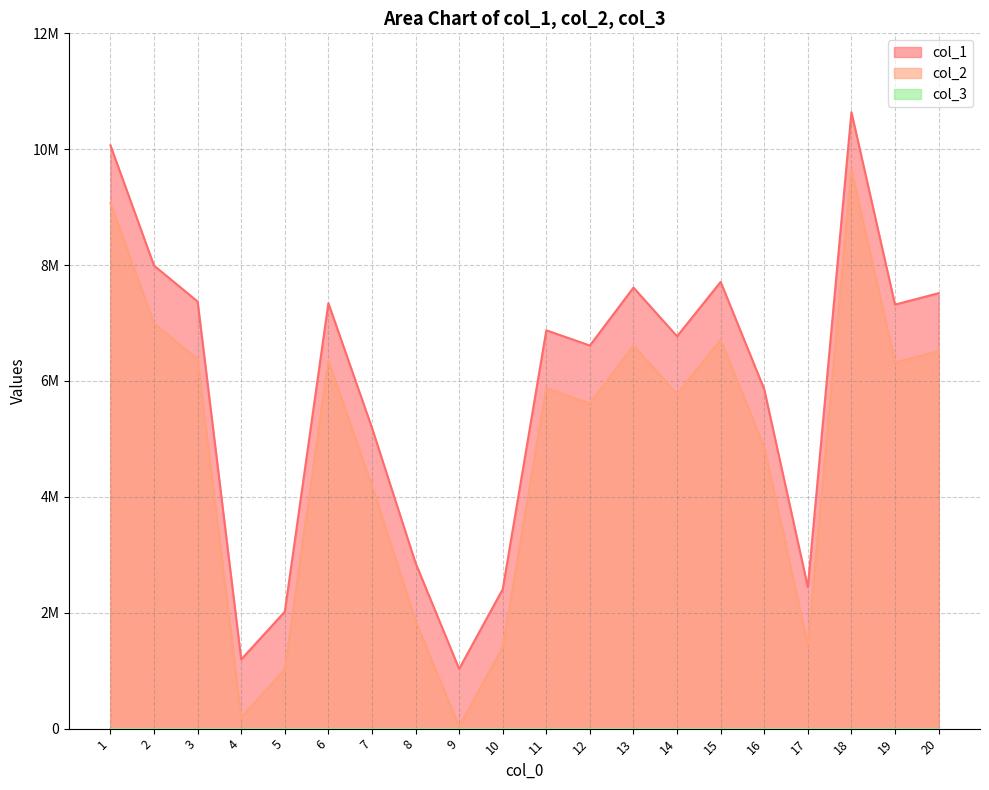

At how many categories does at least one series exceed 10050900?

2